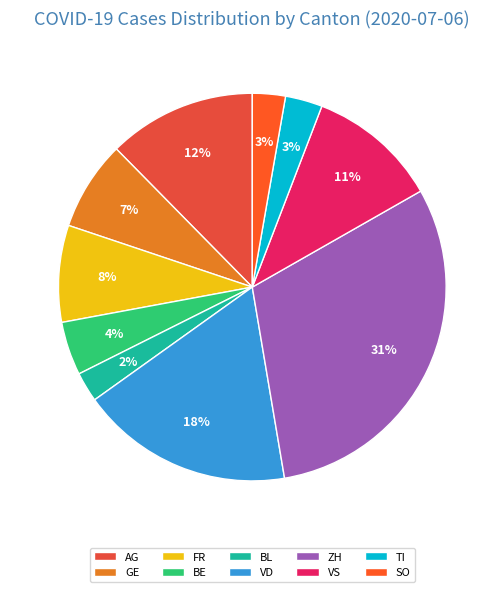

To the nearest percent, what is the average slice percentage?

10%